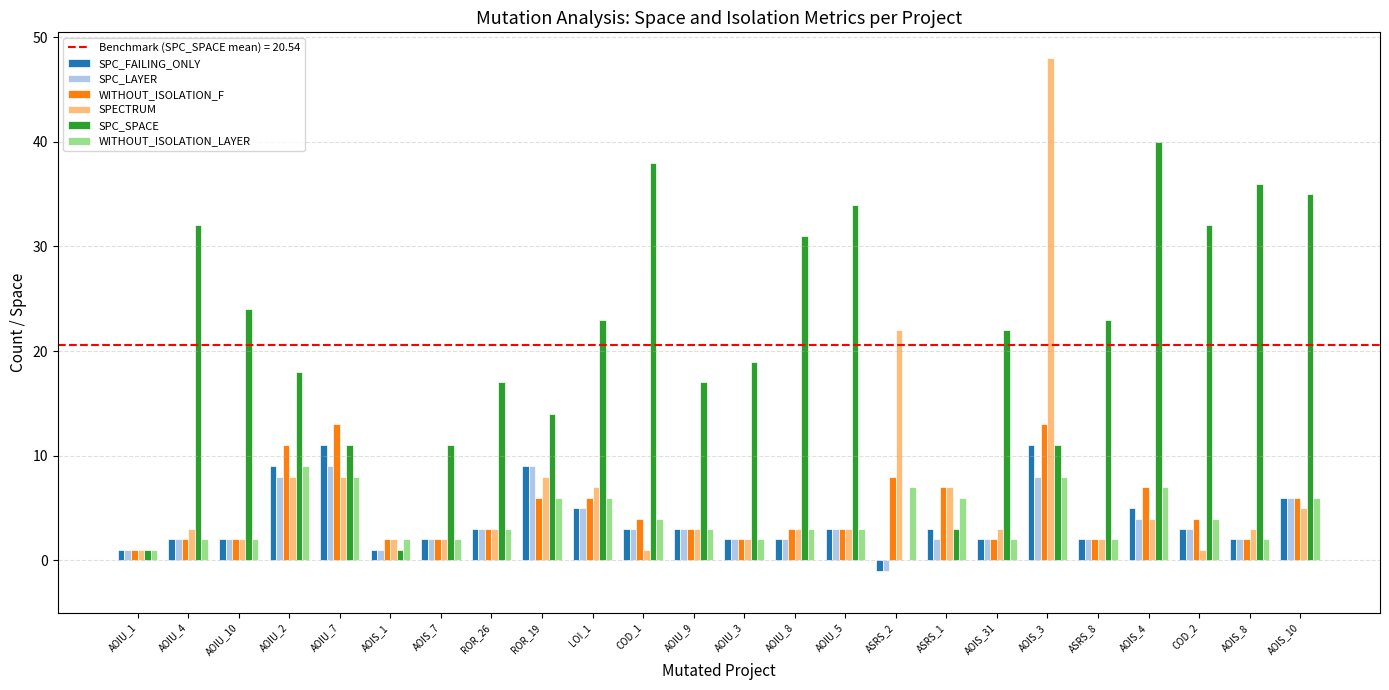

Are the bars grouped side by side (vs. stacked)?

Yes